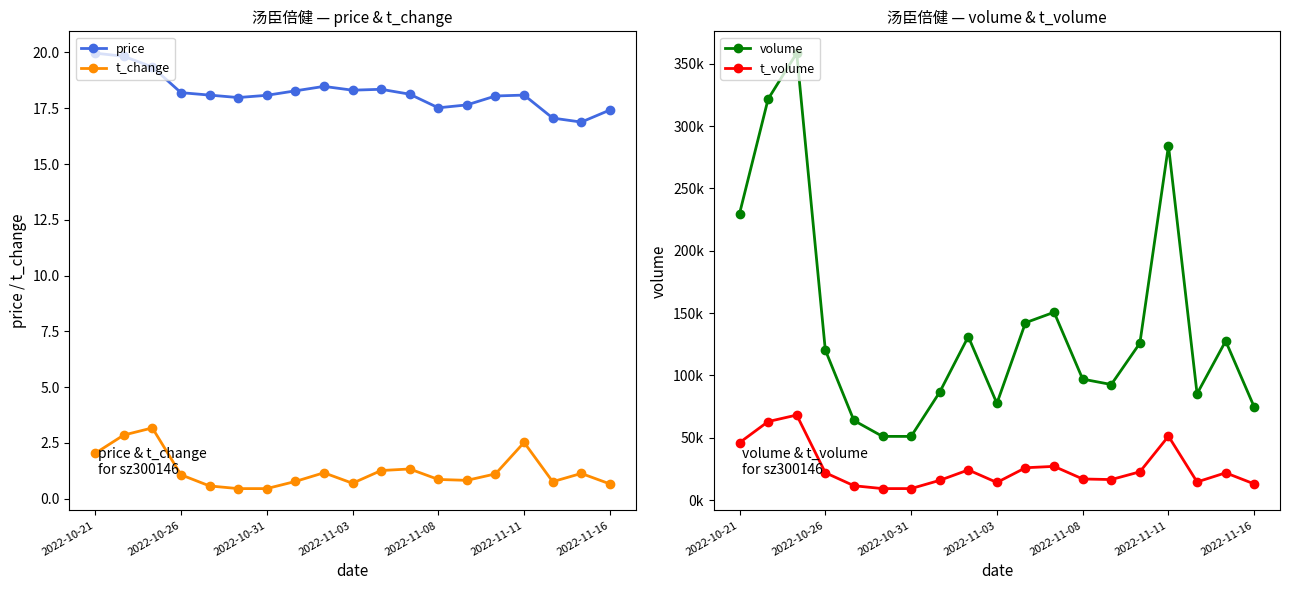

Does the chart have visible grid lines?

No